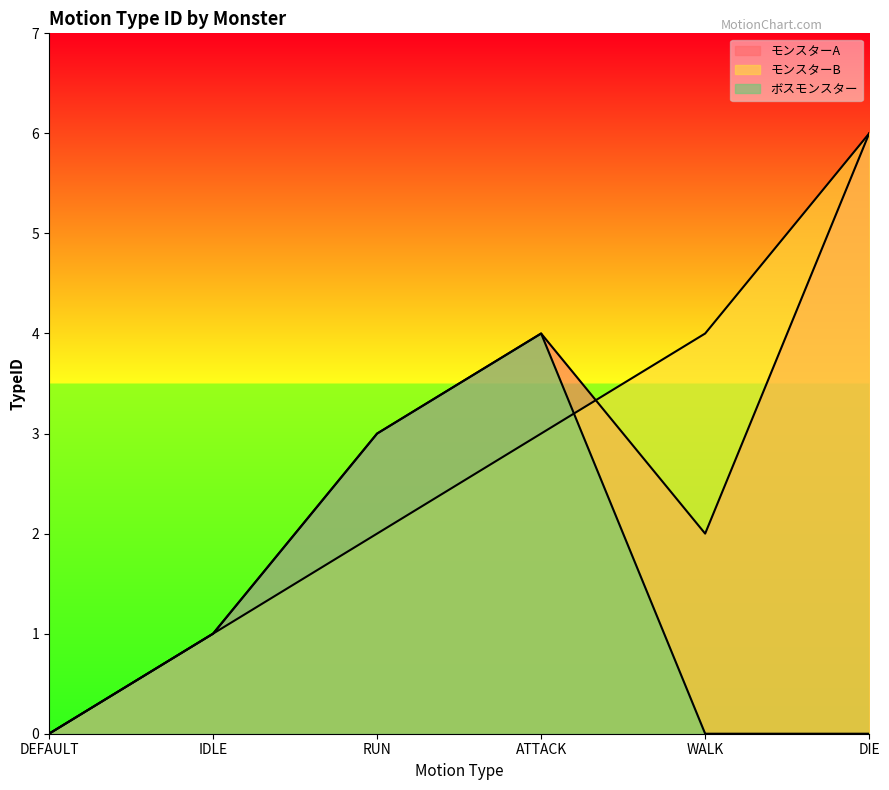

How many data points in モンスターB are above 3?

2